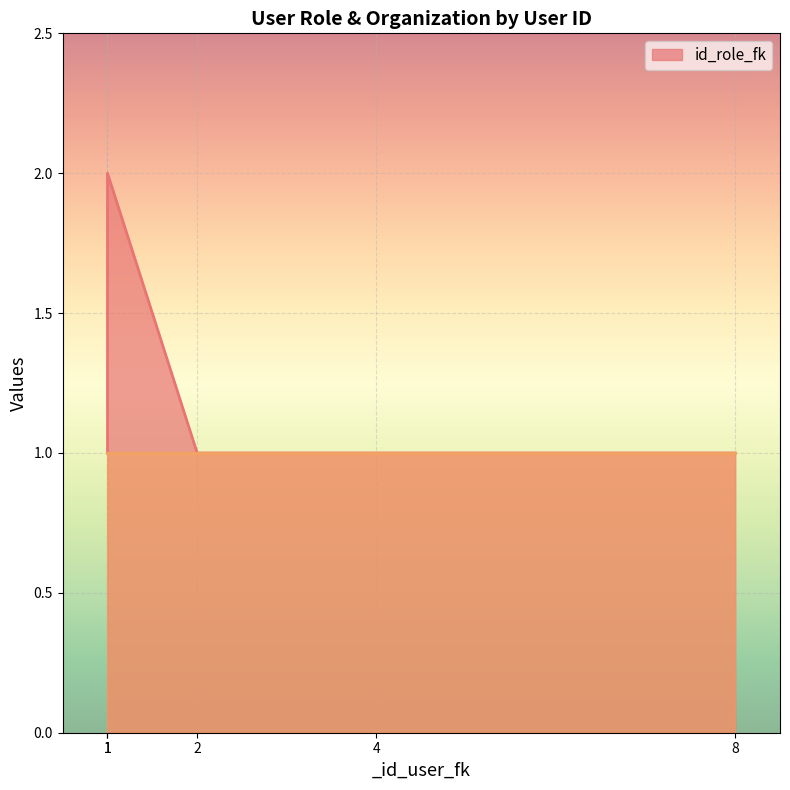

Approximately how many times larger is the value at 8 compared to 2?

1.0